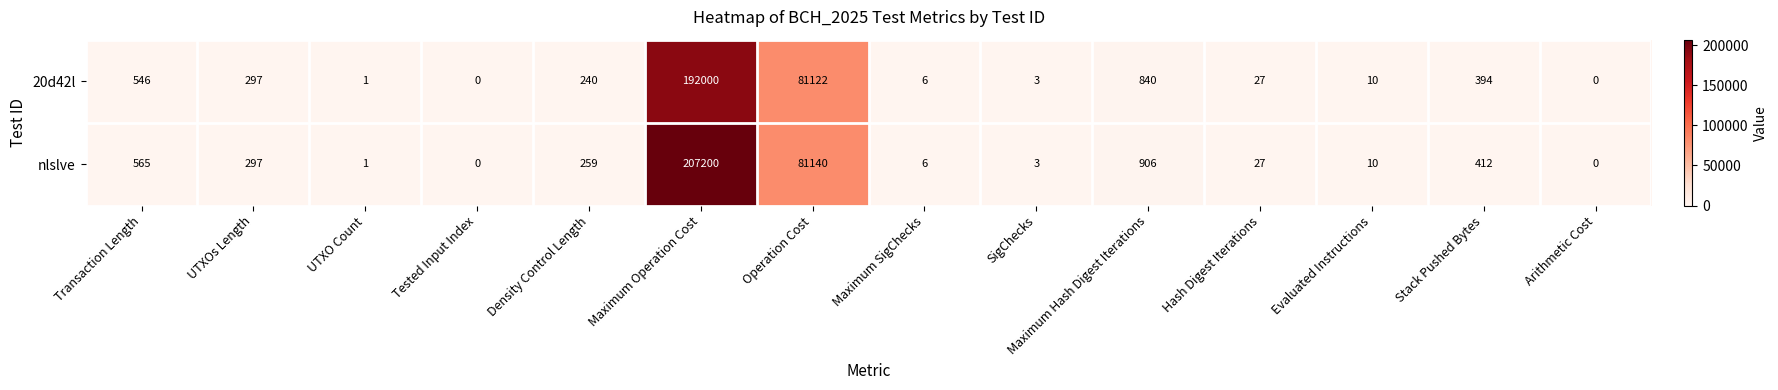

What is the sum of the nlslve values at UTXOs Length and Hash Digest Iterations?

324